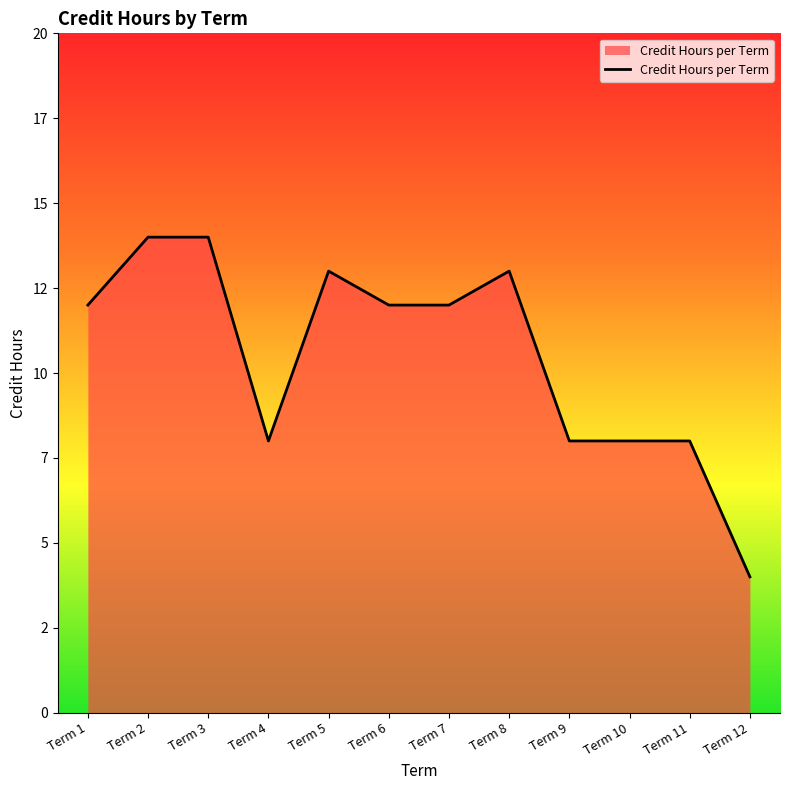

Does the chart have visible grid lines?

No